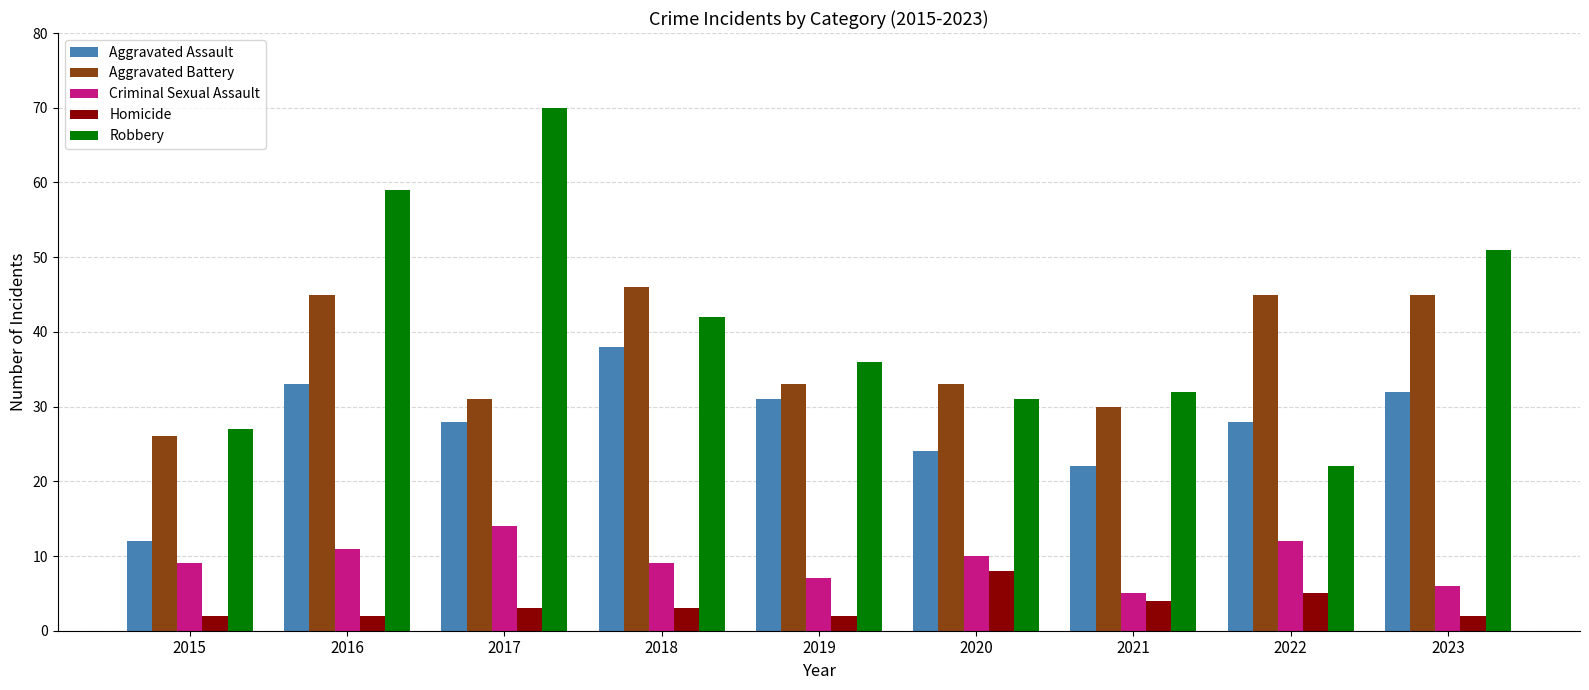

Which series has the largest total across all categories?

Robbery